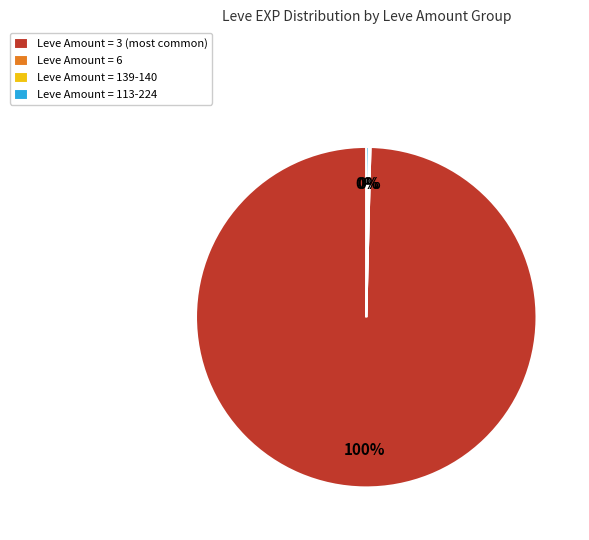

Is there a majority slice in this chart?

Yes